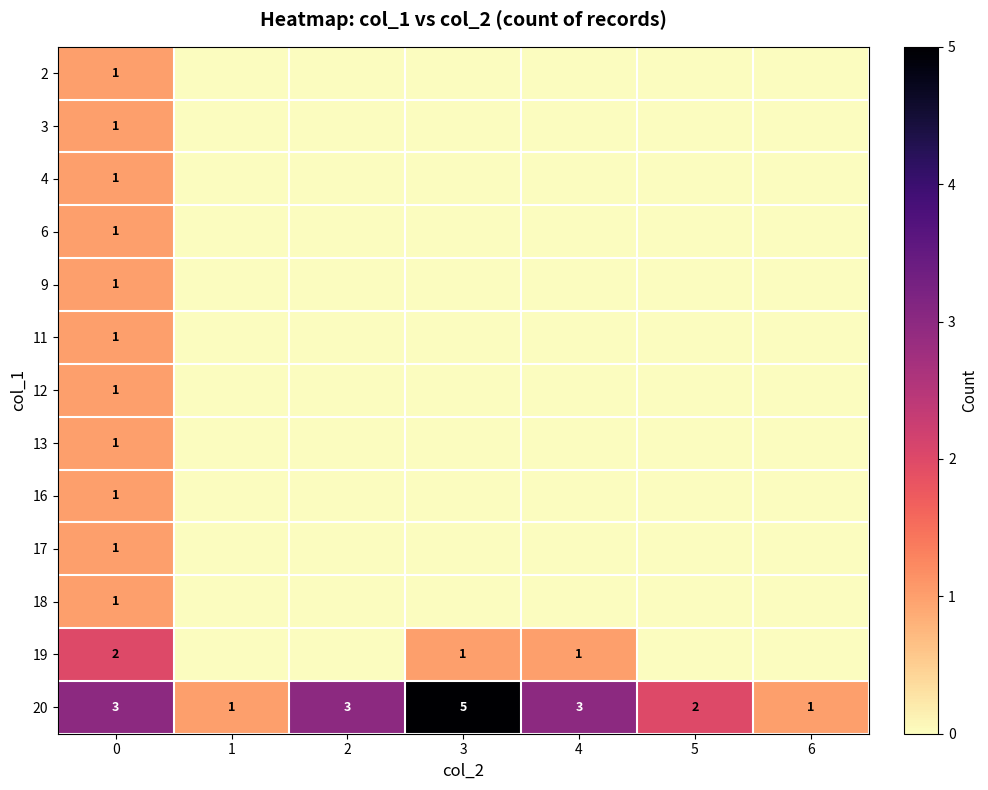

The value of 2 at 0 is 0. True or false?

False